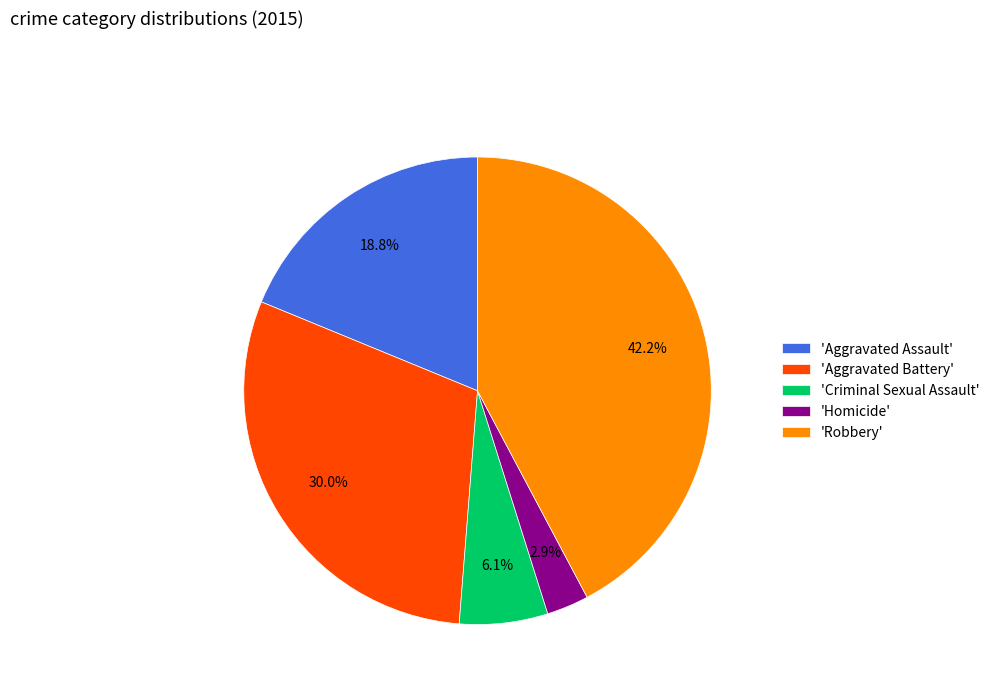

Count the number of slices in the pie.

5